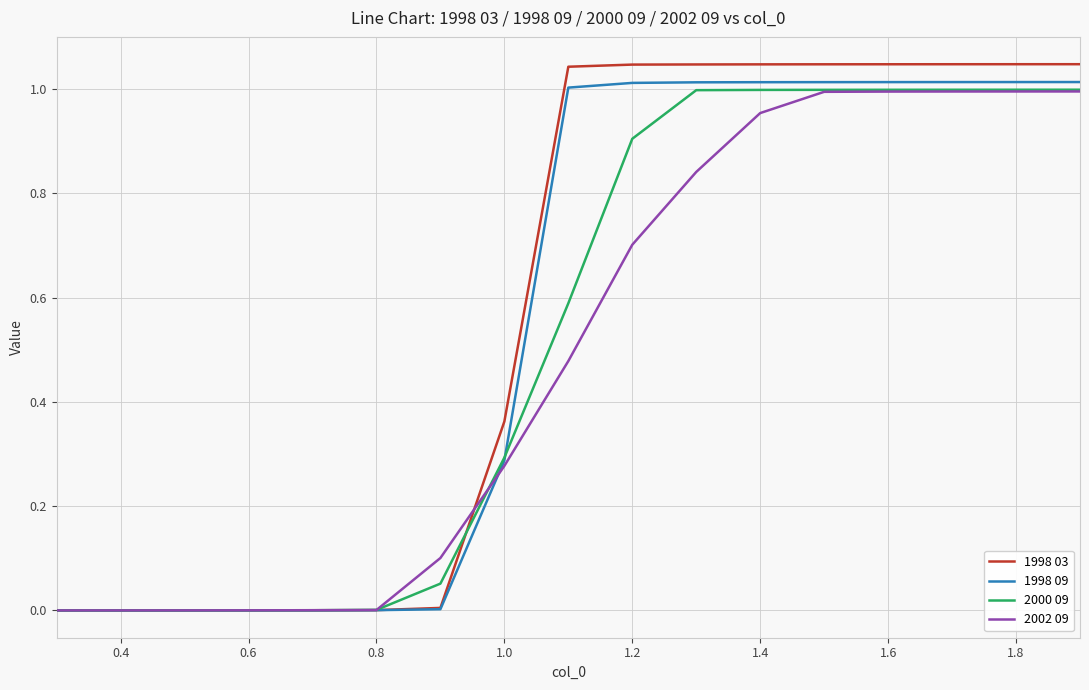

Which series has the largest range (max minus min)?

1998 03